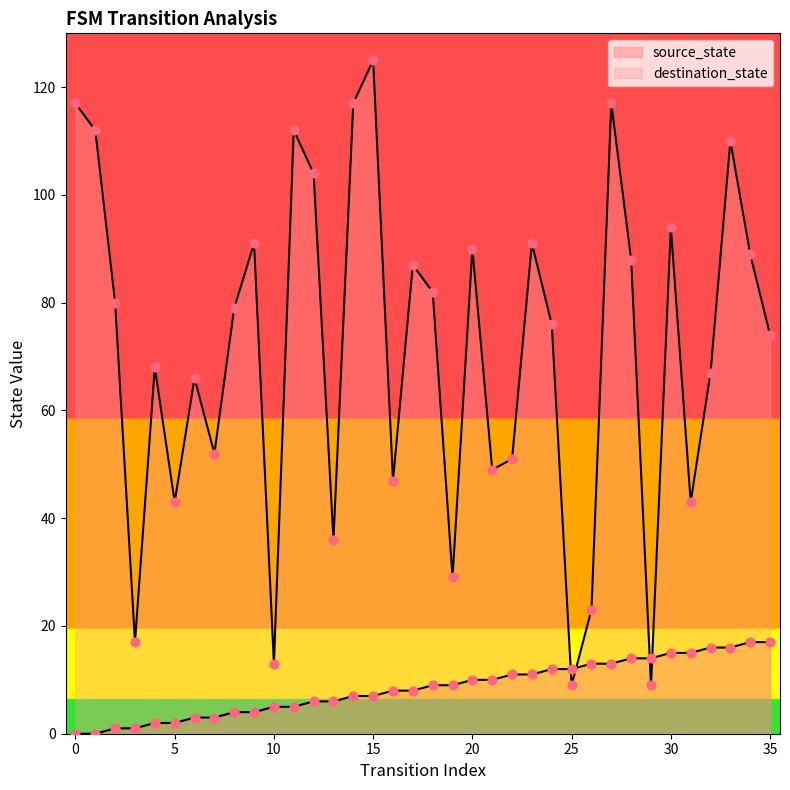

At which category is the sum across all series the highest?

15